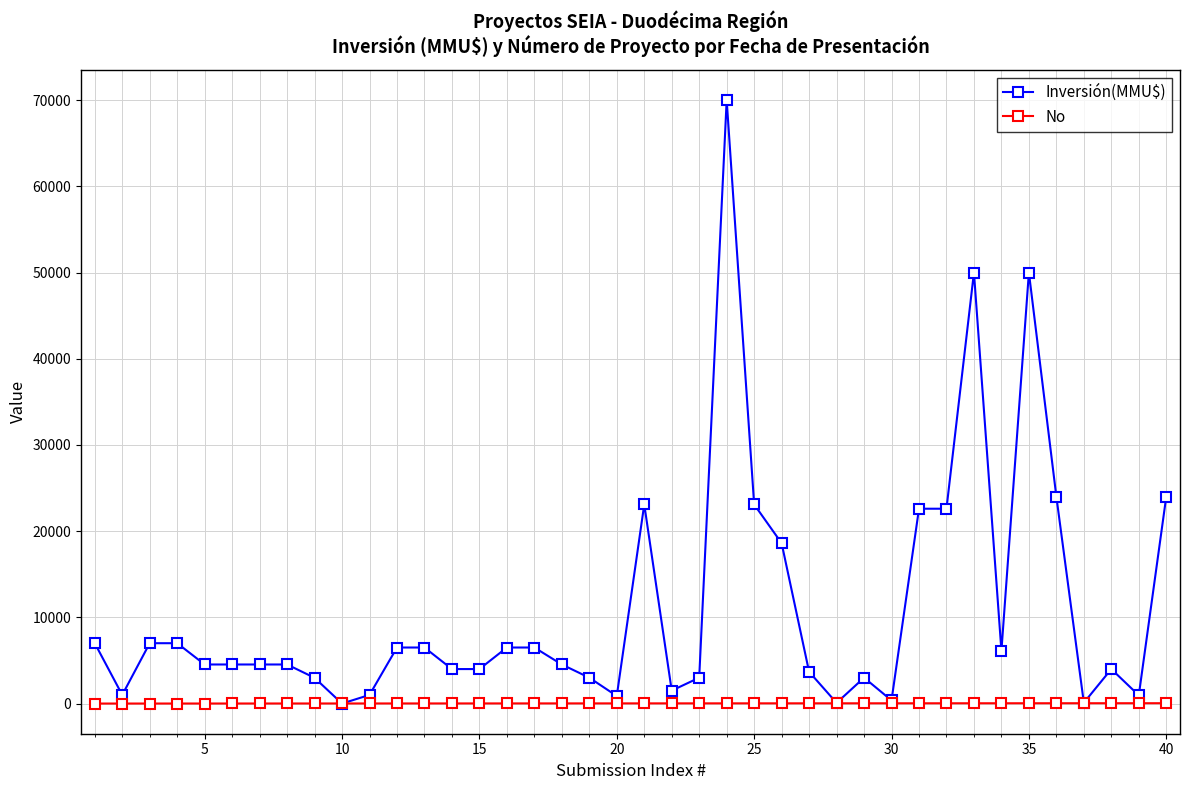

Which series has the largest total across all categories?

Inversión(MMU$)